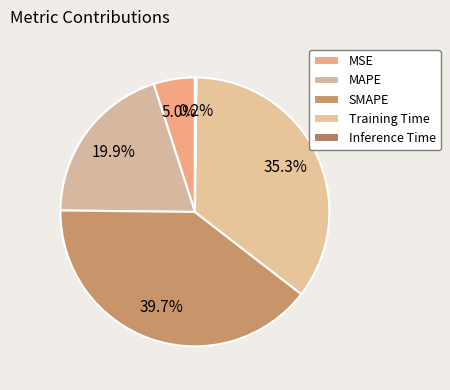

True or false: SMAPE accounts for 40% of the total.

True